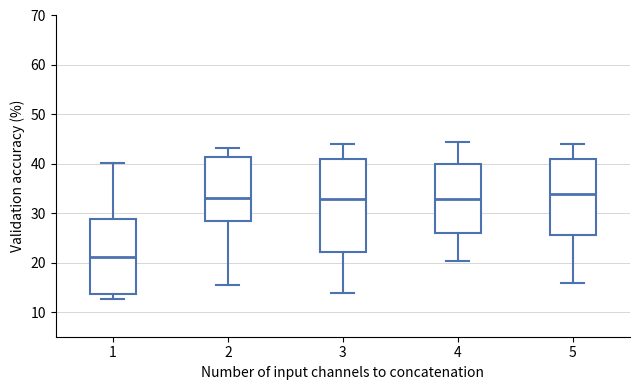

Comparing the boxes themselves (not the whiskers), which one is the tallest?

3